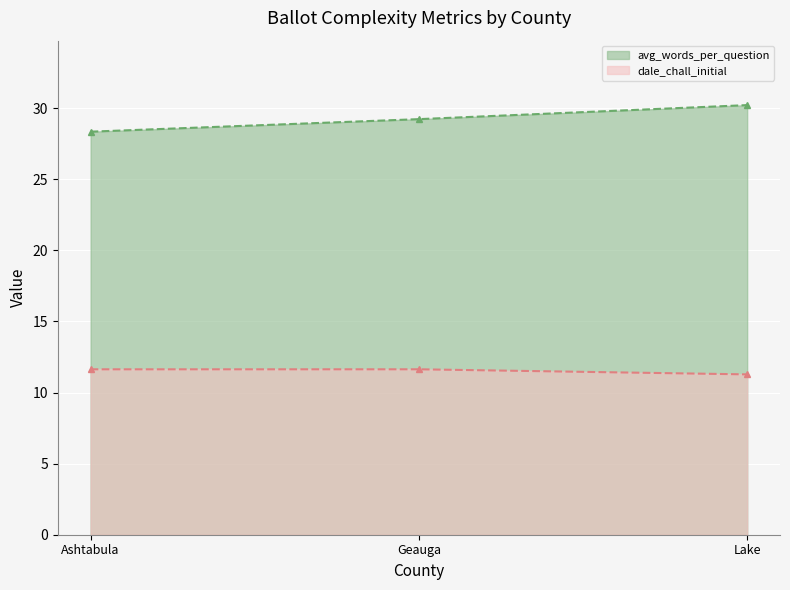

Which category has the highest value across all series?

Lake